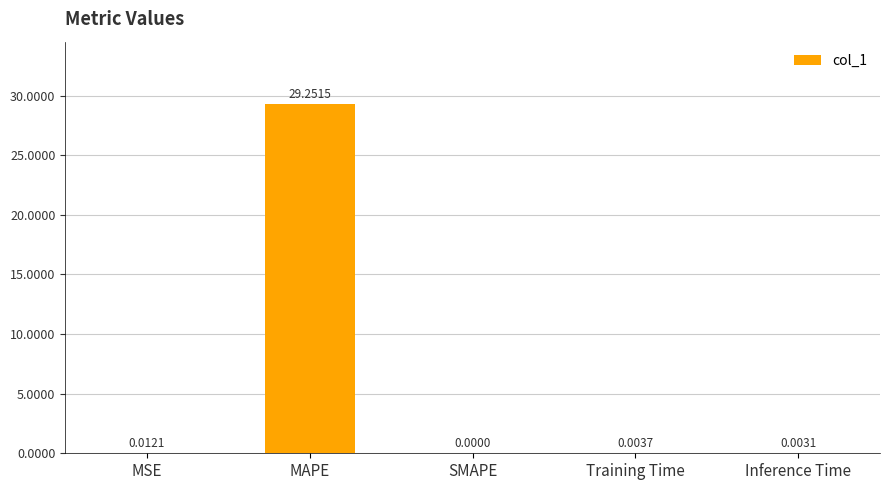

Which label corresponds to the largest value in the chart?

MAPE